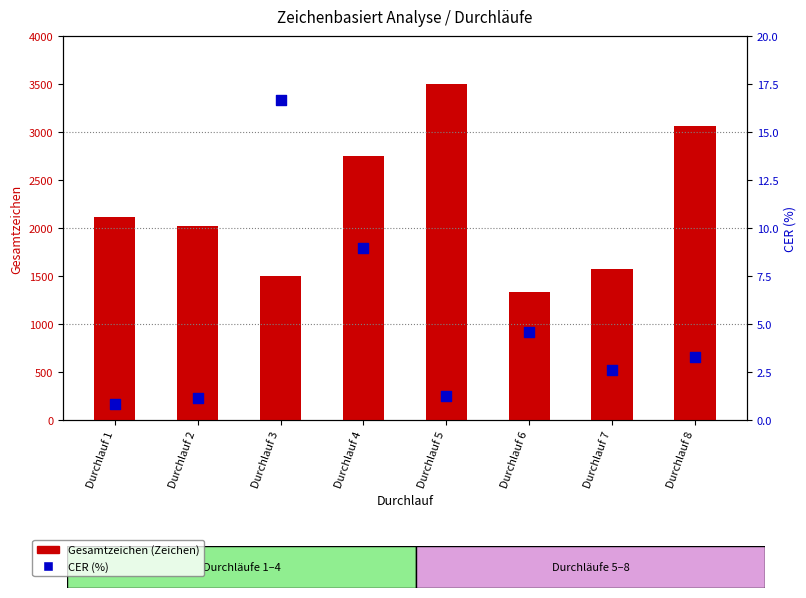

Which series reaches the maximum Y coordinate?

Gesamtzeichen (Zeichen)